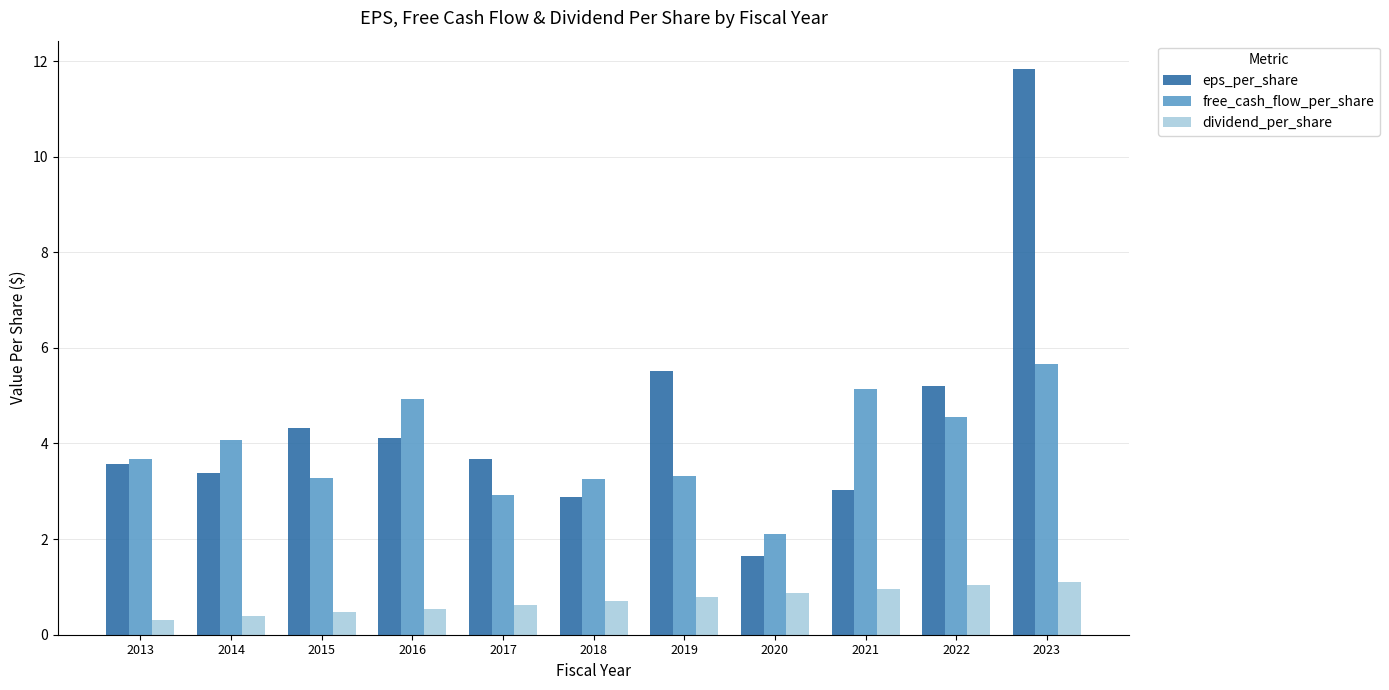

Rank the series by their average value, from highest to lowest.

eps_per_share, free_cash_flow_per_share, dividend_per_share